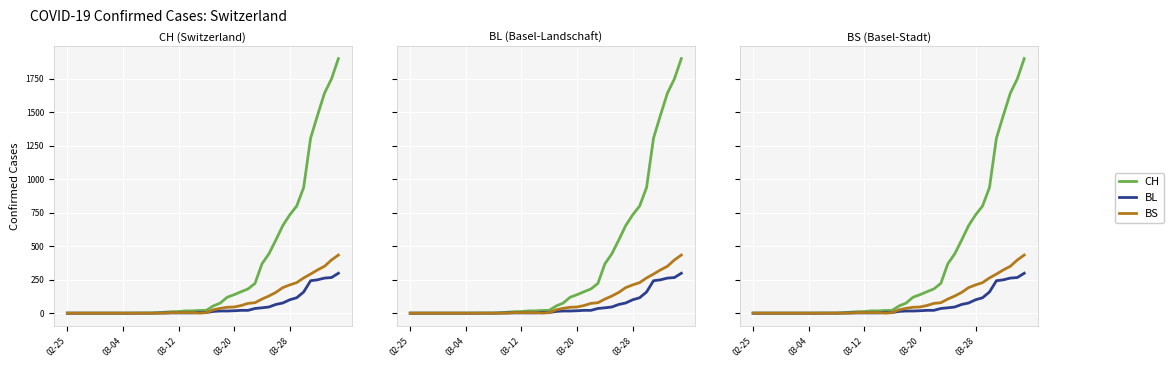

What are all the series names shown in the legend?

CH, BL, BS